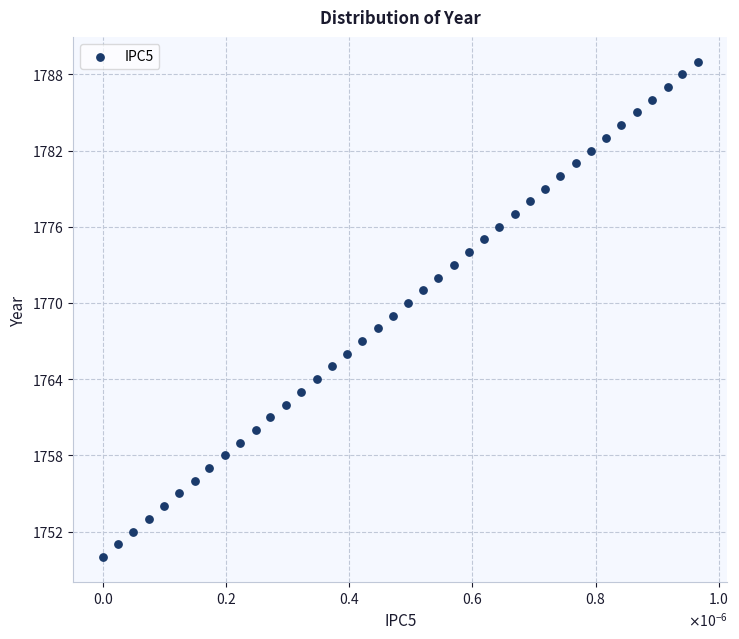

What is the range of Y values (max minus min)?

39